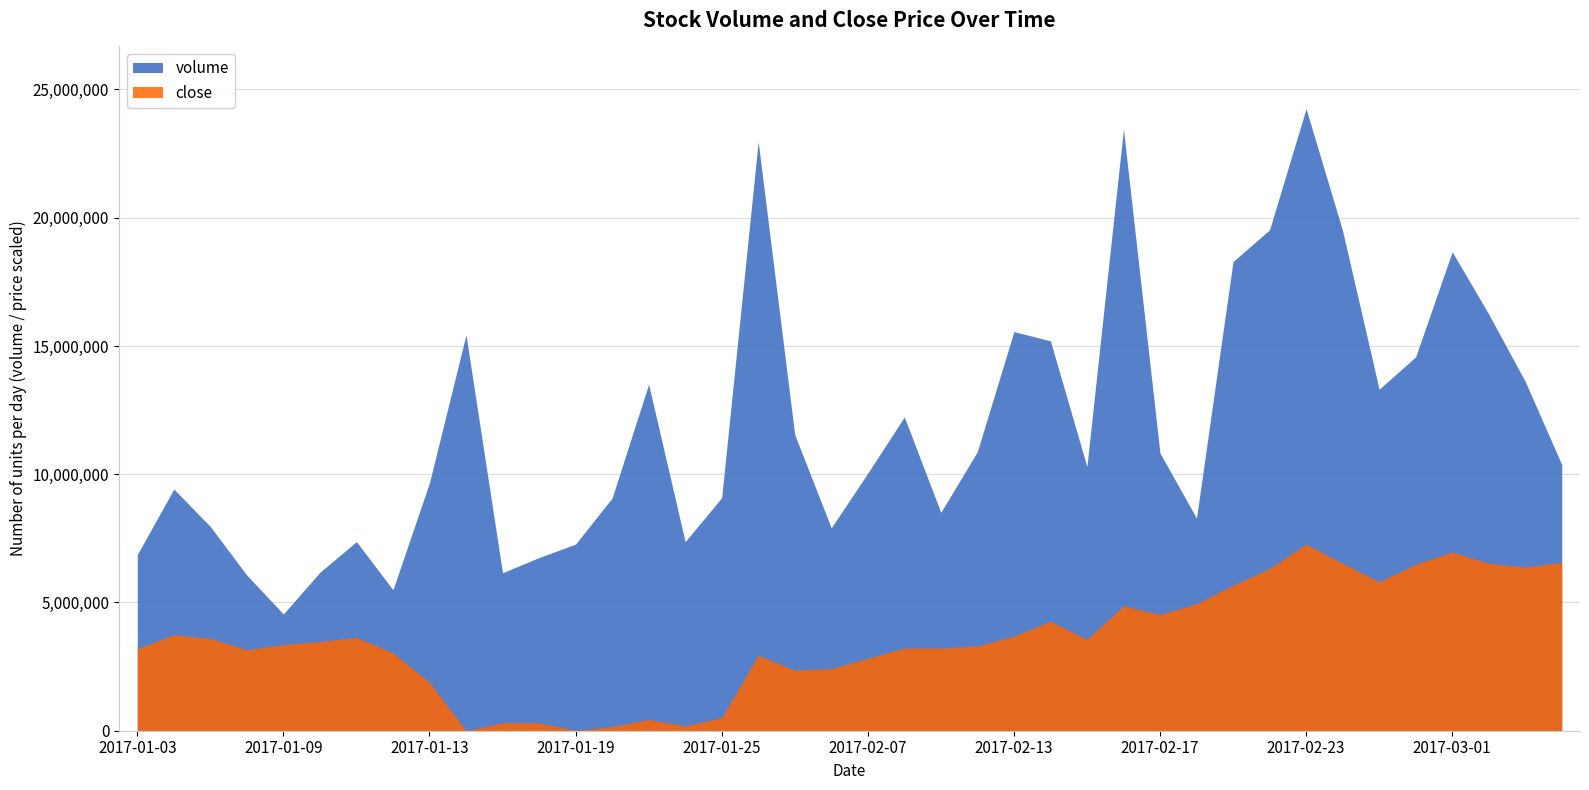

How many lines are shown in the chart?

2